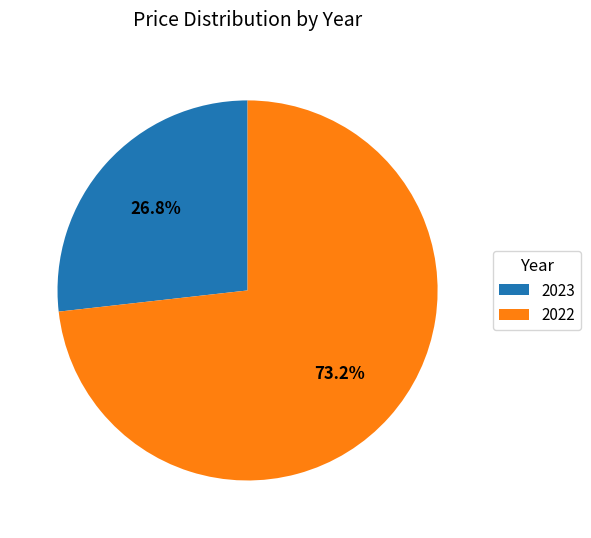

Is there a majority slice in this chart?

Yes